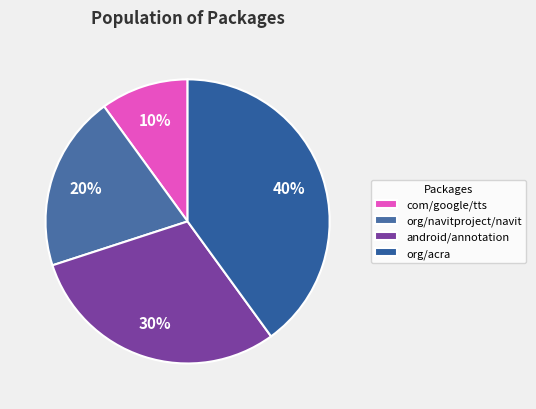

The org/navitproject/navit slice represents 8% of the pie. True or false?

False